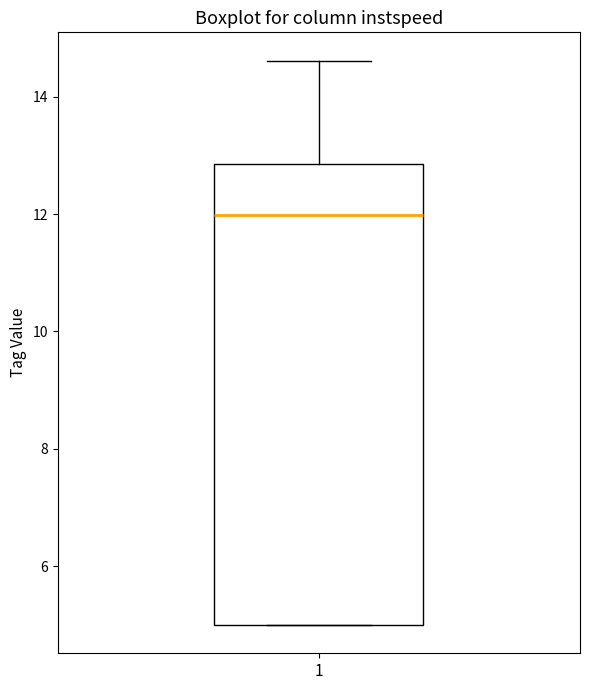

Transcribe this box plot: give where the median line is, the range the box spans, and where the two whiskers end, as read against the y-axis. The values are not printed on the chart, so give them approximately, as read against the axis.

median 12.0, box 5.0 to 12.8, whiskers 5.0 to 14.6